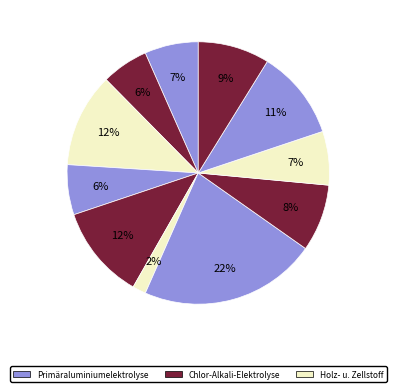

How many segments does this pie chart have?

11